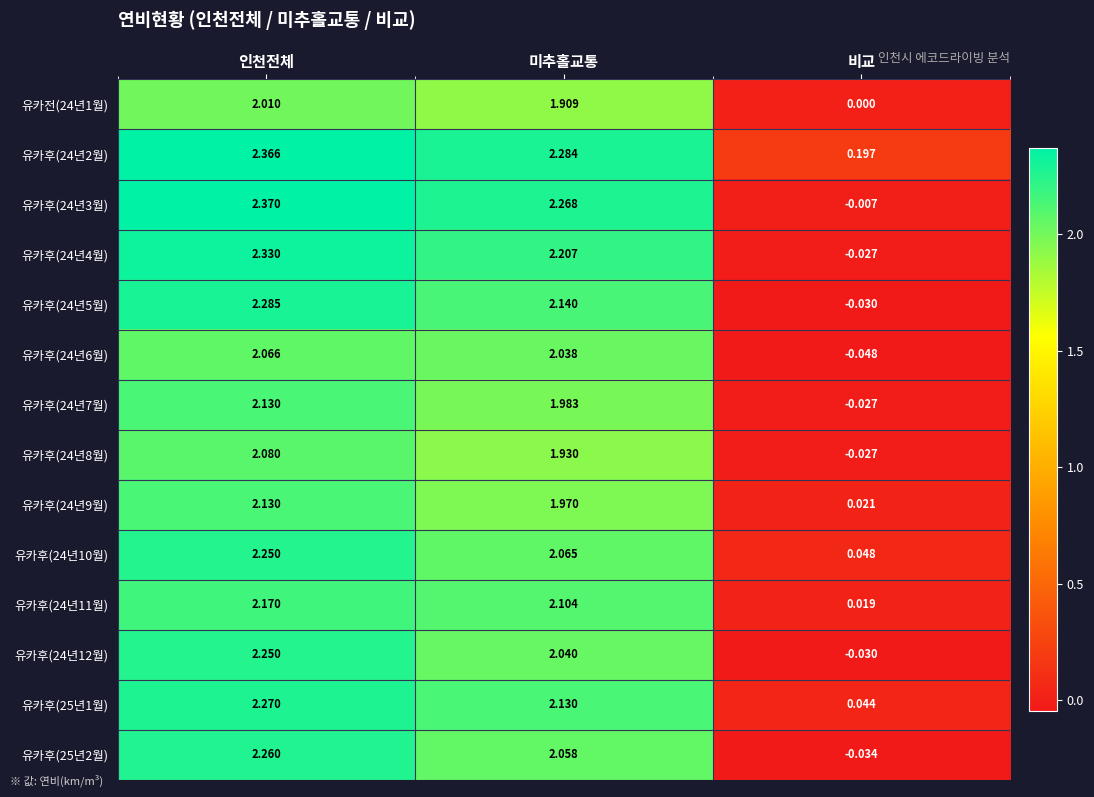

At which label is 유카후(24년9월) closest to 1?

미추홀교통